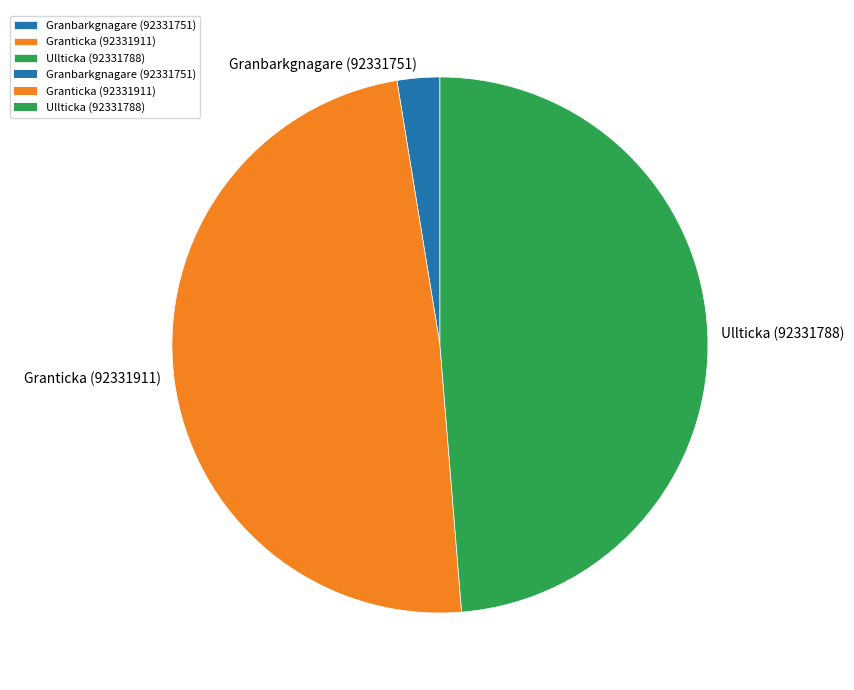

How many slices are in this pie chart?

3